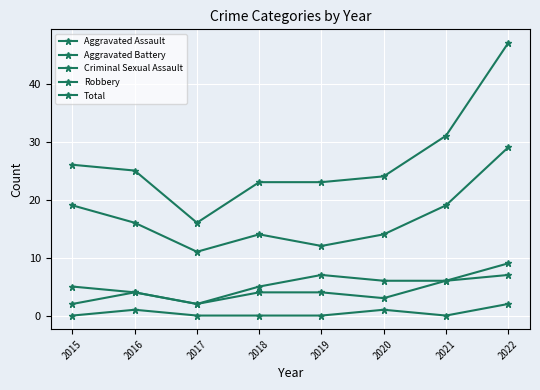

The Robbery series shows 14 at 2018. True or false?

True